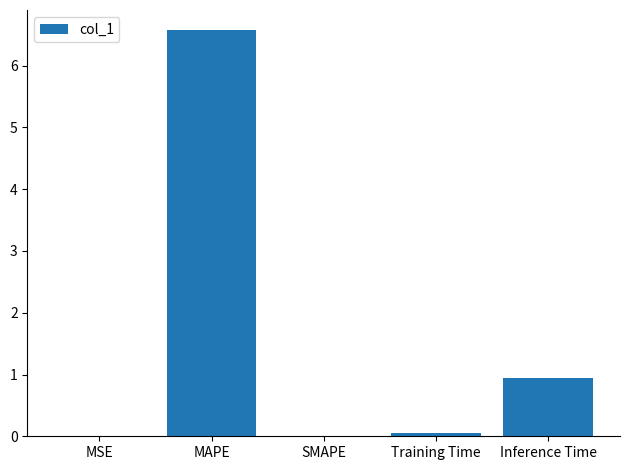

Where is the data nearest to the value 3?

Inference Time